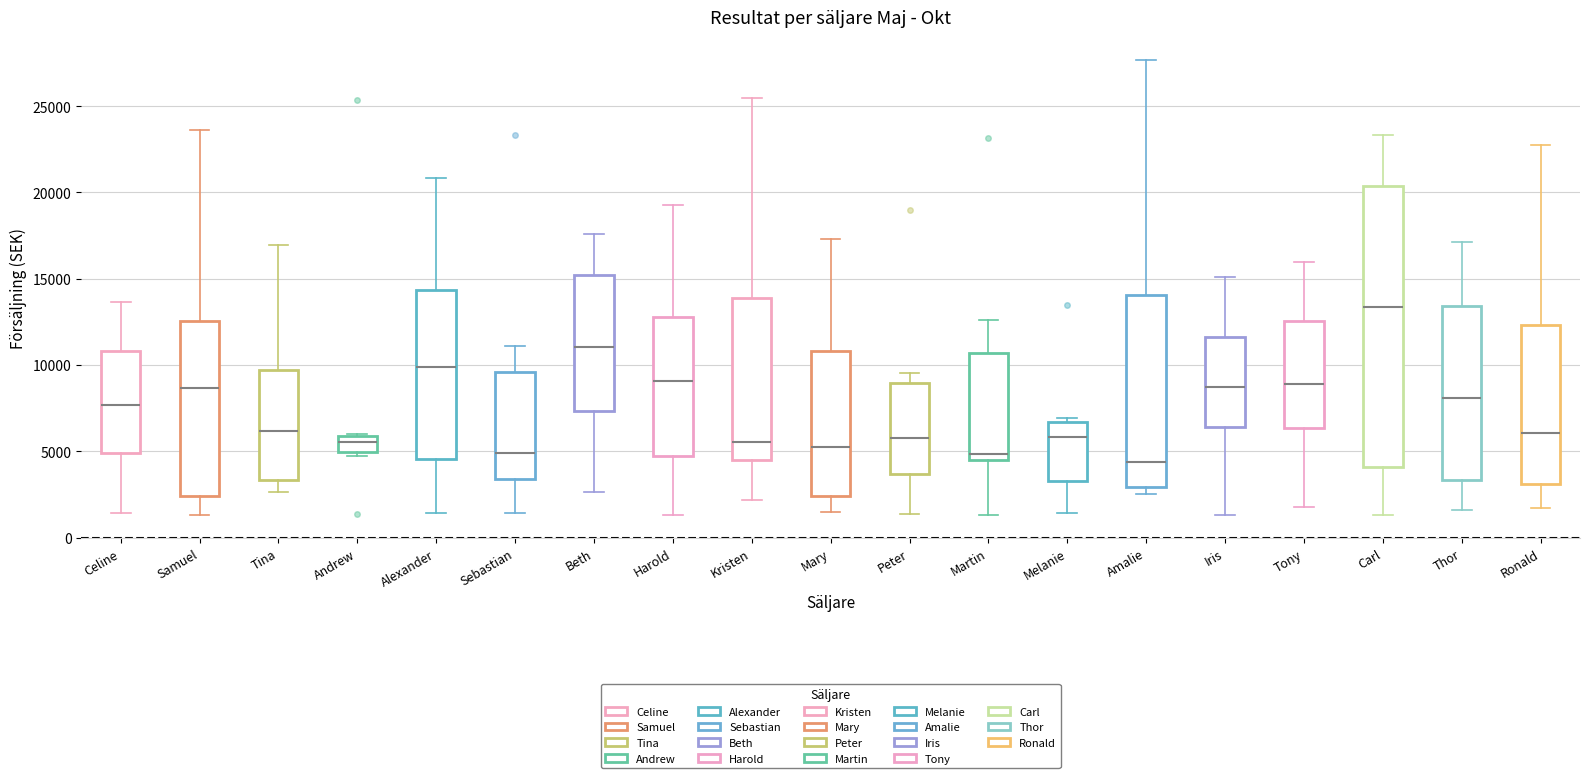

Where does the median line of the box for Tony sit on the y-axis? The values are not printed on the chart, so give them approximately, as read against the axis.

9000